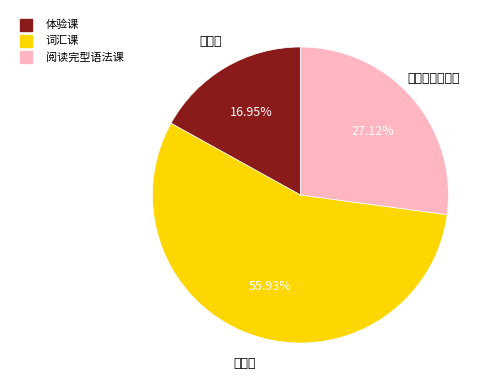

Which category has the biggest portion of the pie?

词汇课